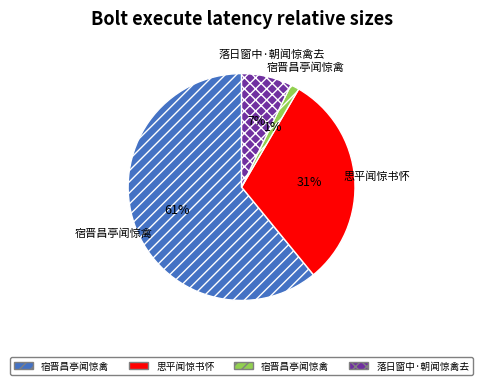

To the nearest percent, what is the difference between the largest and smallest slice percentages?

60%